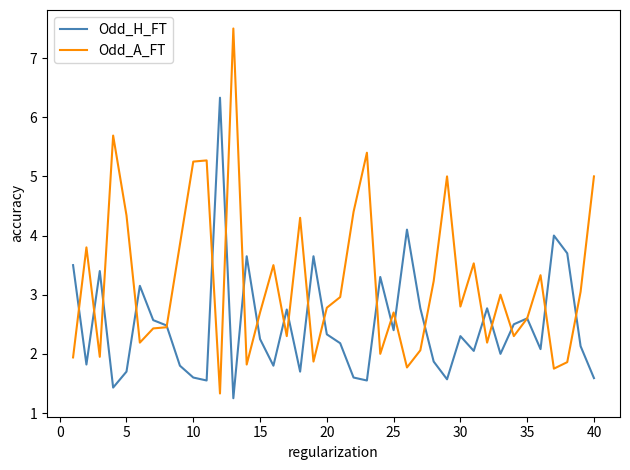

Does the chart display data point markers on the line(s)?

No